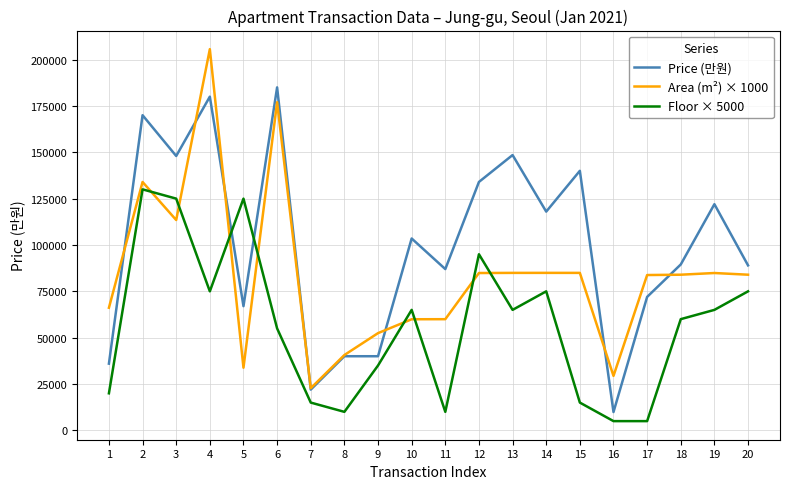

What is the smallest value displayed?

5000